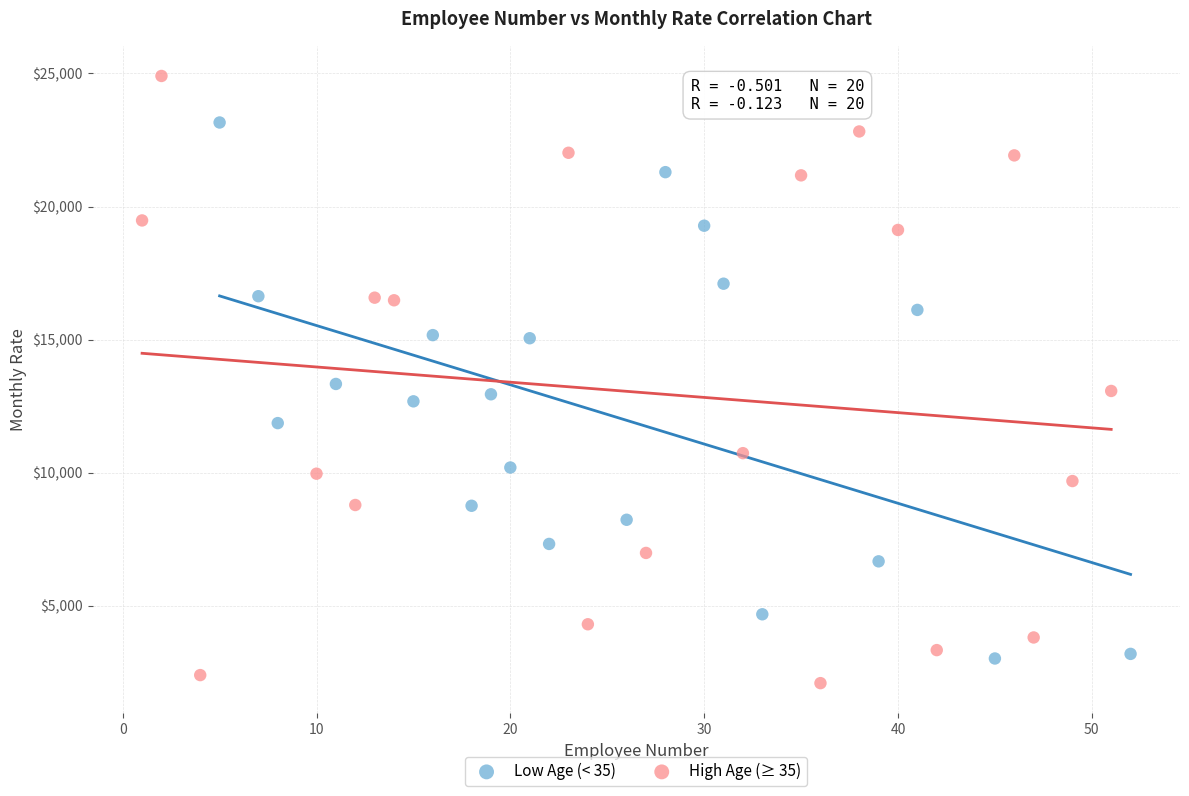

Which series has the widest spread of Y values?

High Age (≥ 35)